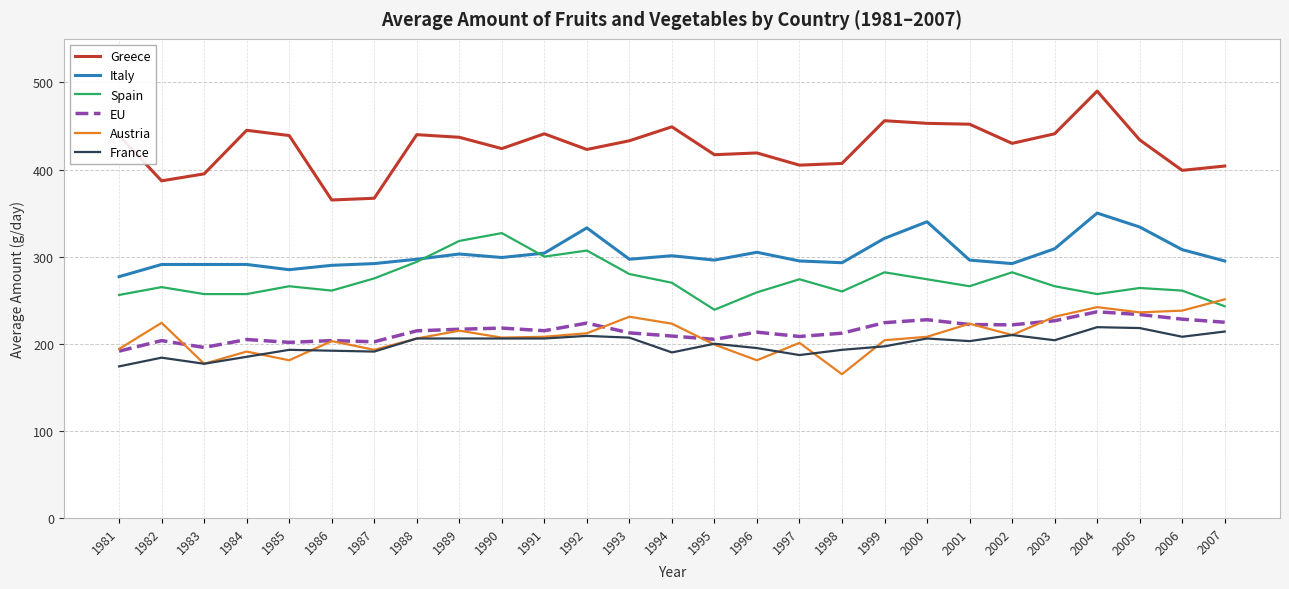

True or false: Greece and France intersect in this chart.

False